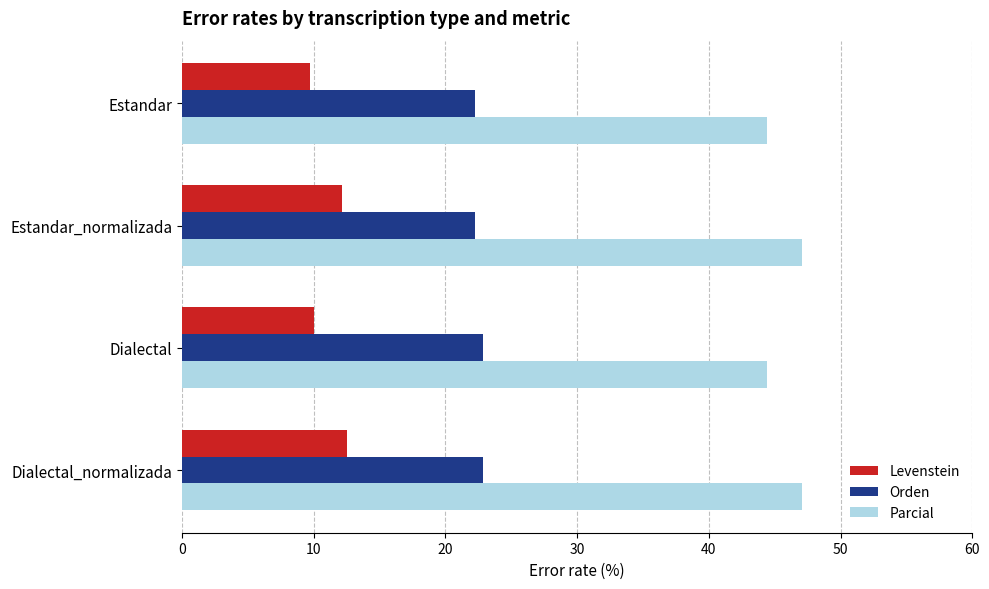

What is the total value across all series at Dialectal_normalizada?

82.4